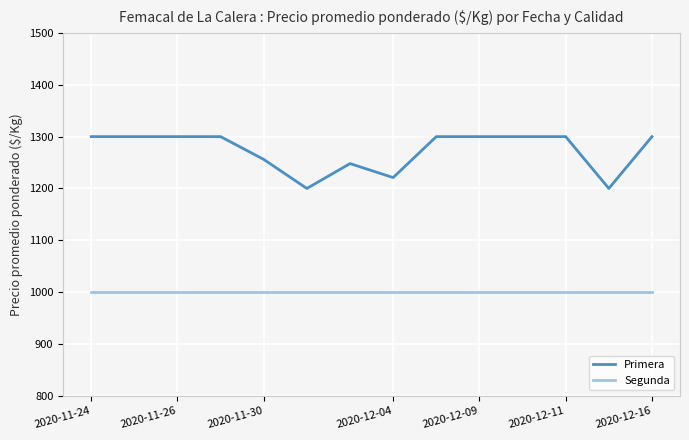

What is the difference between the maximum and minimum values in the Primera series?

100